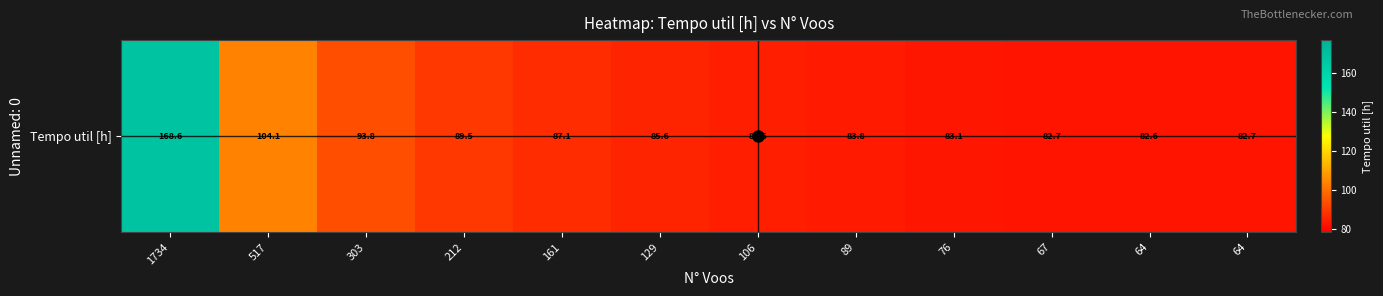

At which label does the data first exceed 85?

1734